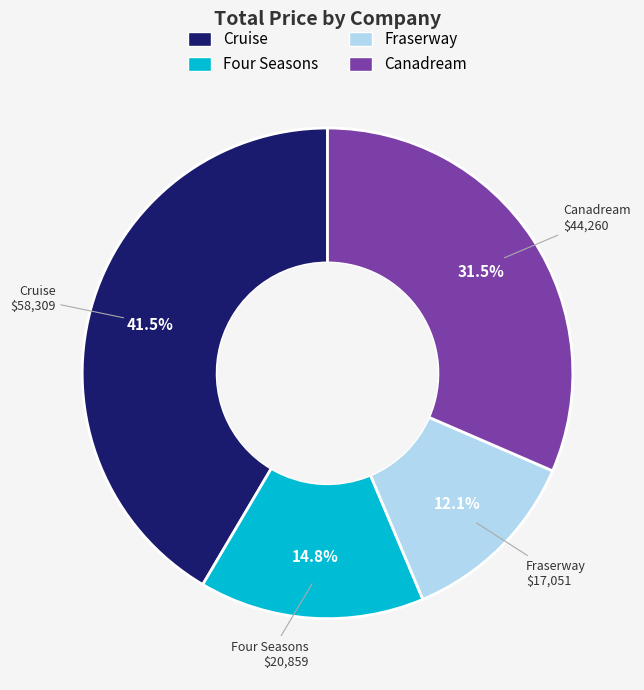

Is there any slice that represents more than half of the pie?

No